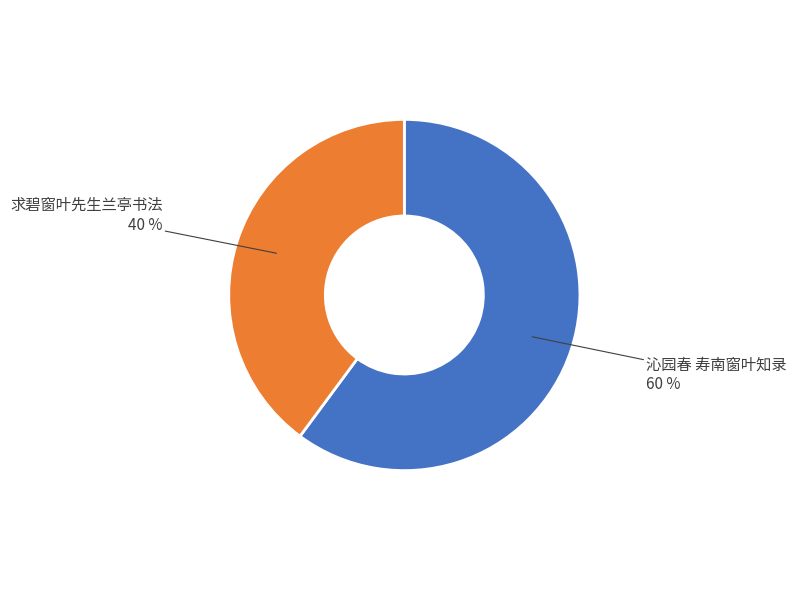

Is there any slice that represents more than half of the pie?

Yes